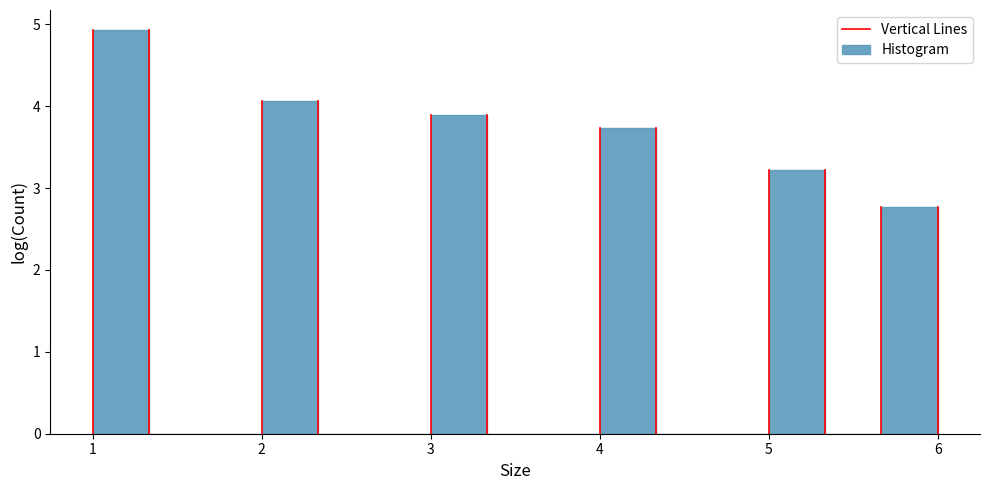

Around what value on the x-axis is the tallest bar? Give the approximate position of its centre, as read against the axis.

1.2